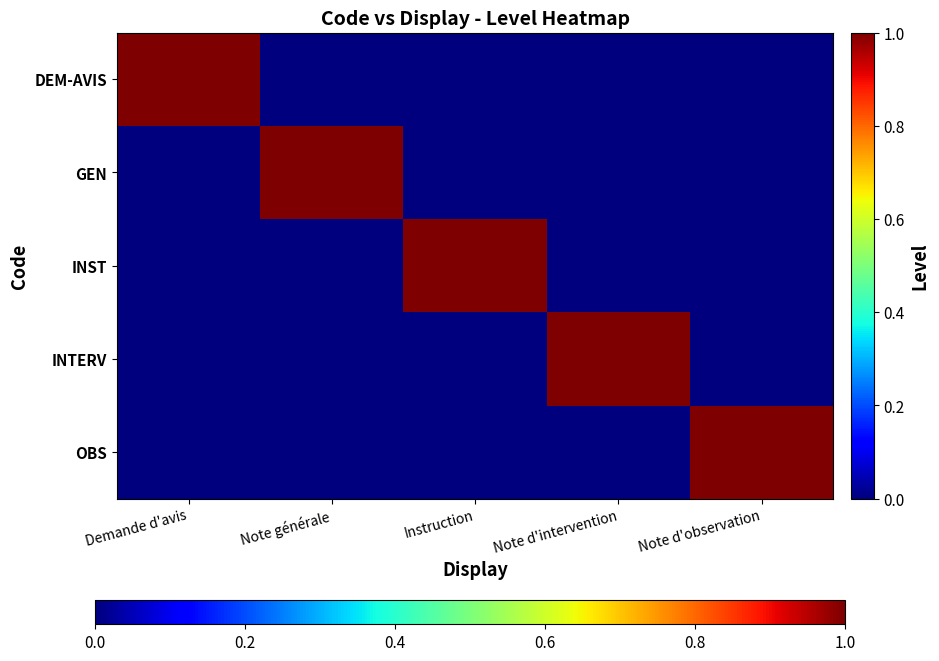

Which series has the widest spread of values?

DEM-AVIS